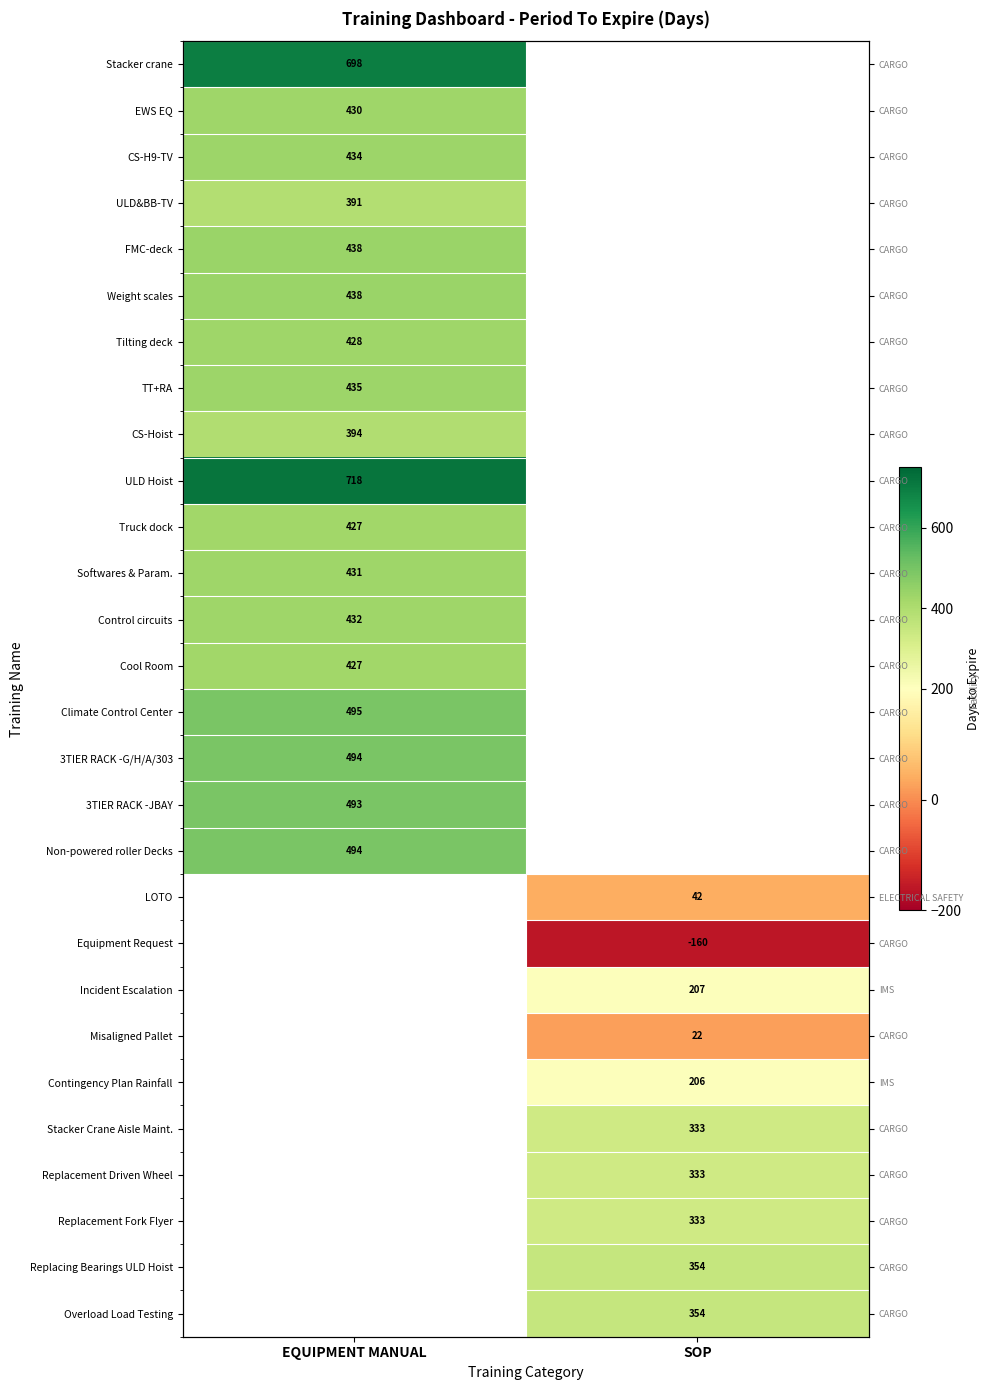

How many values in Truck dock are above zero?

1